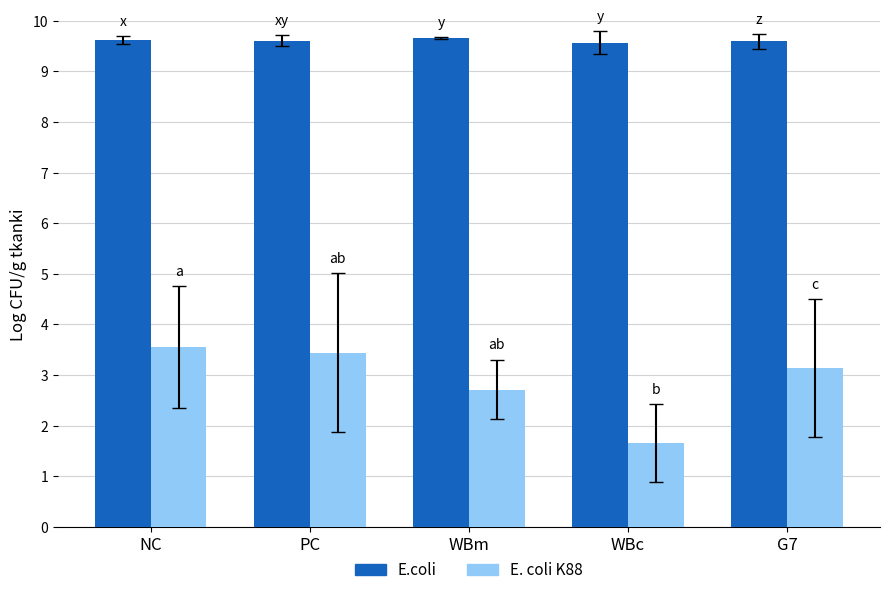

What are all the series names shown in the legend?

E.coli, E. coli K88